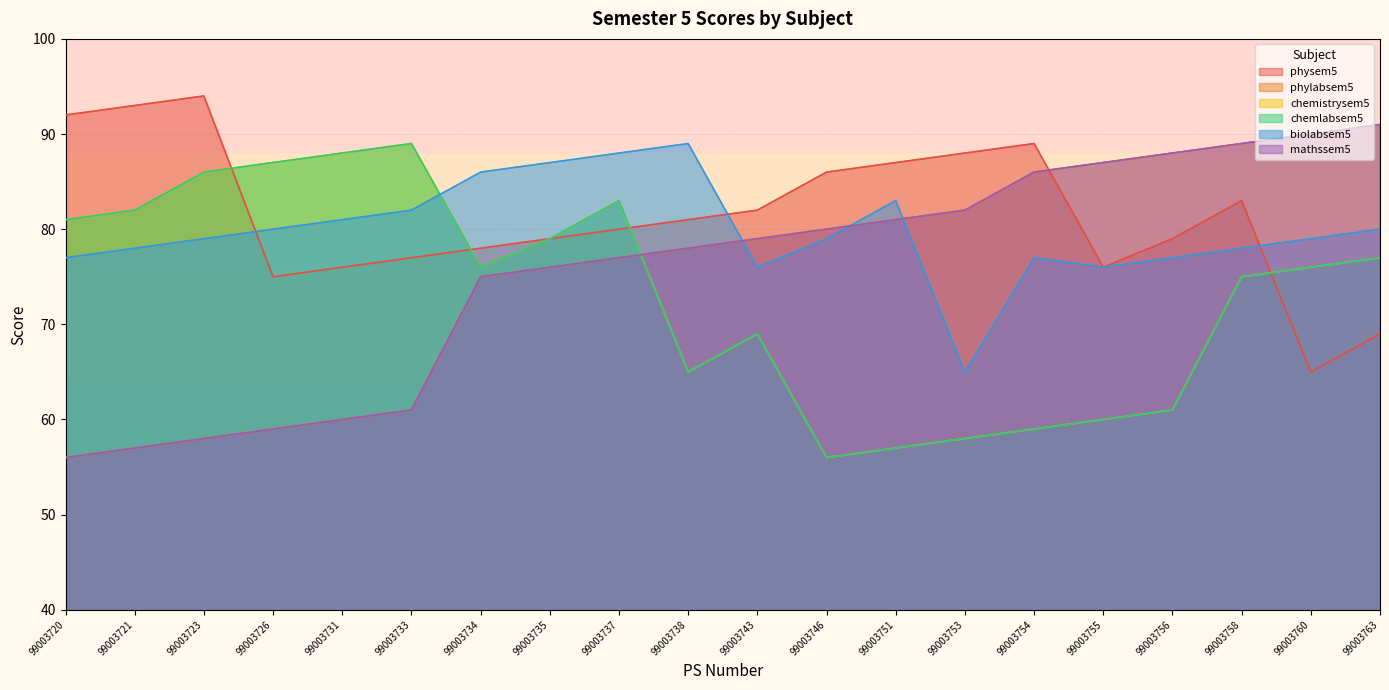

Reading left to right, list all the values displayed in this chart.

physem5: 99003720=92	99003721=93	99003723=94	99003726=75	99003731=76	99003733=77	99003734=78	99003735=79	99003737=80	99003738=81	99003743=82	99003746=86	99003751=87	99003753=88	99003754=89	99003755=76	99003756=79	99003758=83	99003760=65	99003763=69
phylabsem5: 99003720=56	99003721=57	99003723=58	99003726=59	99003731=60	99003733=61	99003734=75	99003735=76	99003737=77	99003738=78	99003743=79	99003746=80	99003751=81	99003753=82	99003754=86	99003755=87	99003756=88	99003758=89	99003760=90	99003763=91
chemistrysem5: 99003720=81	99003721=82	99003723=86	99003726=87	99003731=88	99003733=89	99003734=76	99003735=79	99003737=83	99003738=65	99003743=69	99003746=56	99003751=57	99003753=58	99003754=59	99003755=60	99003756=61	99003758=75	99003760=76	99003763=77
chemlabsem5: 99003720=81	99003721=82	99003723=86	99003726=87	99003731=88	99003733=89	99003734=76	99003735=79	99003737=83	99003738=65	99003743=69	99003746=56	99003751=57	99003753=58	99003754=59	99003755=60	99003756=61	99003758=75	99003760=76	99003763=77
biolabsem5: 99003720=77	99003721=78	99003723=79	99003726=80	99003731=81	99003733=82	99003734=86	99003735=87	99003737=88	99003738=89	99003743=76	99003746=79	99003751=83	99003753=65	99003754=77	99003755=76	99003756=77	99003758=78	99003760=79	99003763=80
mathssem5: 99003720=56	99003721=57	99003723=58	99003726=59	99003731=60	99003733=61	99003734=75	99003735=76	99003737=77	99003738=78	99003743=79	99003746=80	99003751=81	99003753=82	99003754=86	99003755=87	99003756=88	99003758=89	99003760=90	99003763=91